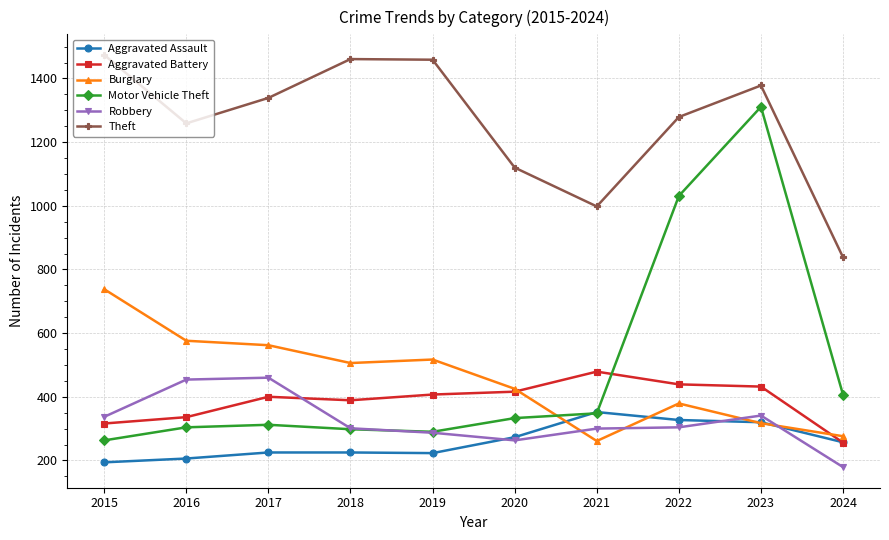

After their last crossing, which series has the higher values: Aggravated Battery or Robbery?

Aggravated Battery